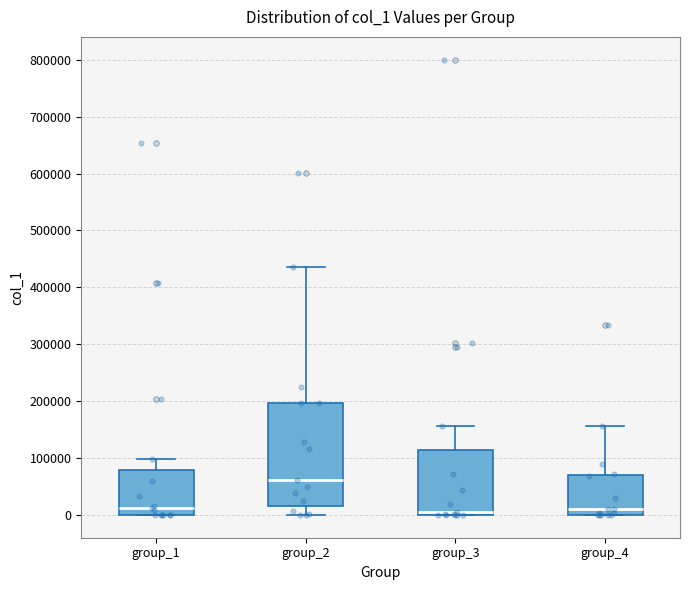

Comparing the boxes themselves (not the whiskers), which one is the tallest?

group_2